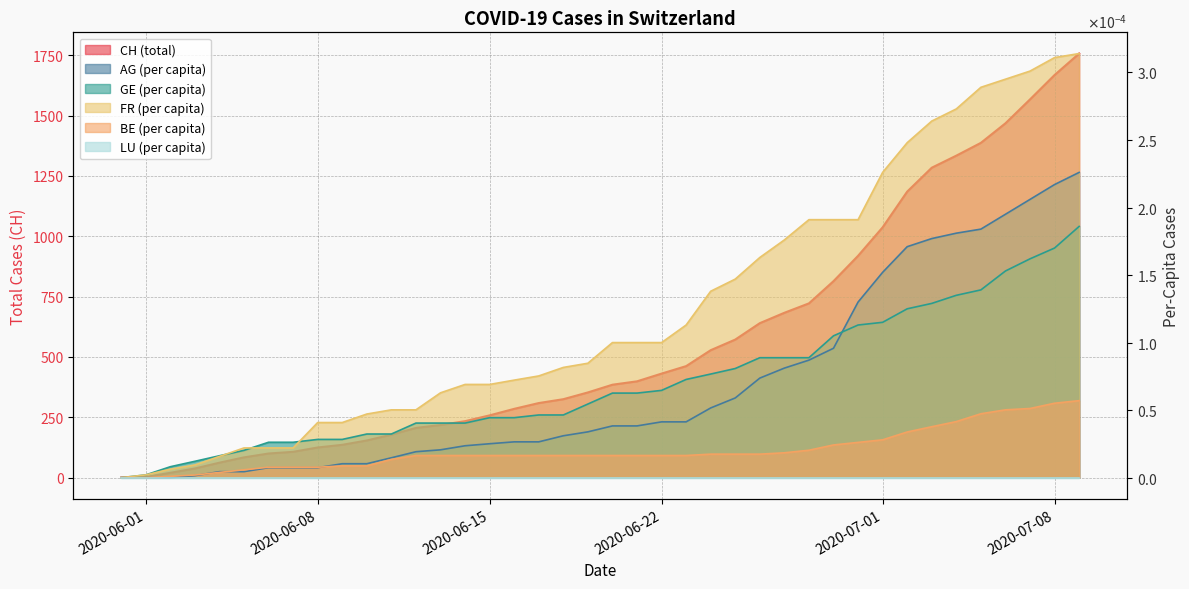

How many times do AG_pc and BE_pc cross each other?

3